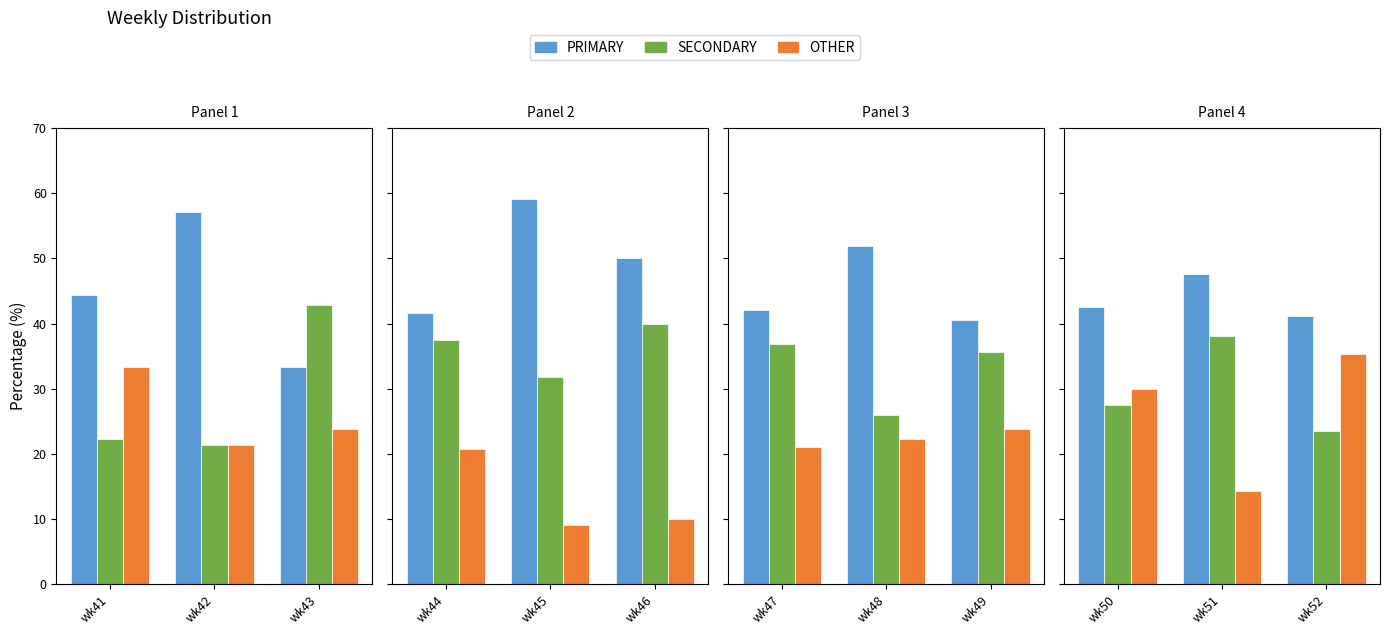

Which series has the largest total across all categories?

PRIMARY